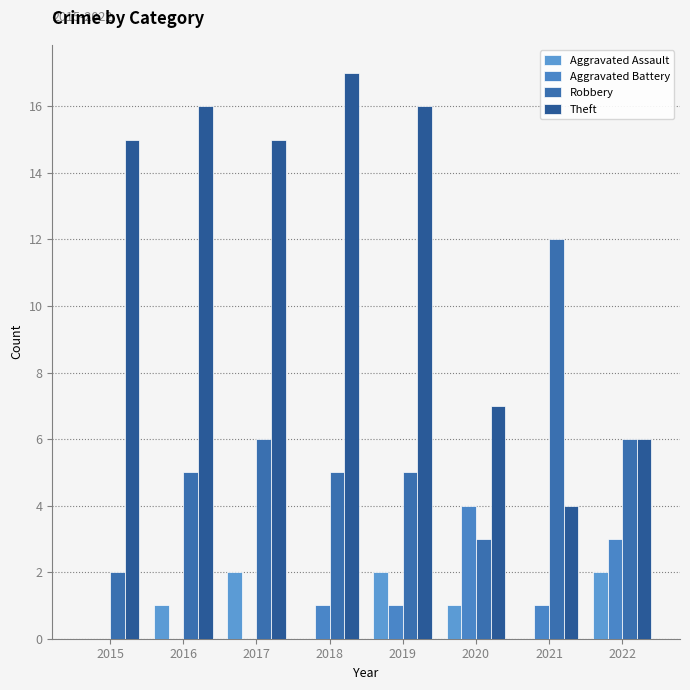

What are all the series names shown in the legend?

Aggravated Assault, Aggravated Battery, Robbery, Theft